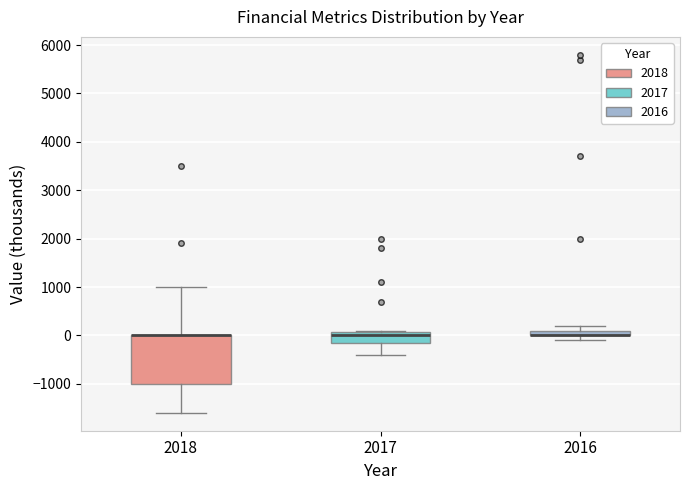

Where does the median line of the box at x = 2017 sit on the y-axis? The values are not printed on the chart, so give them approximately, as read against the axis.

0